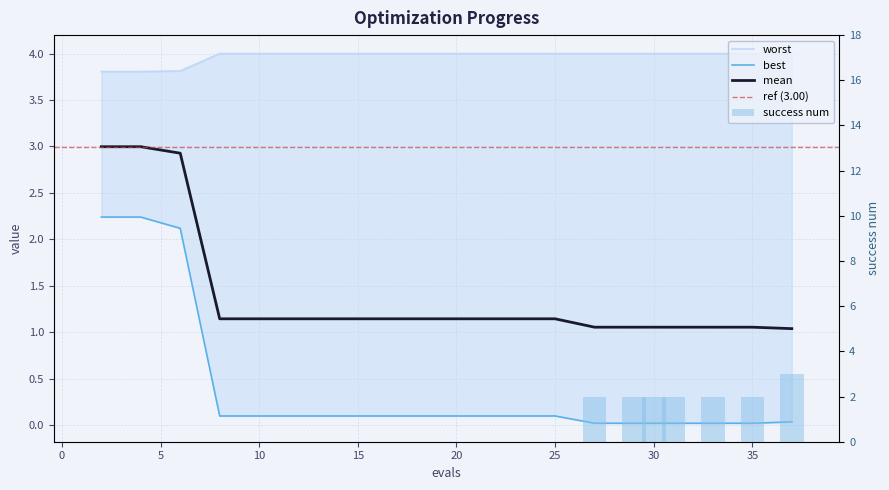

What is the spread (max minus min) of values at 29?

4.0